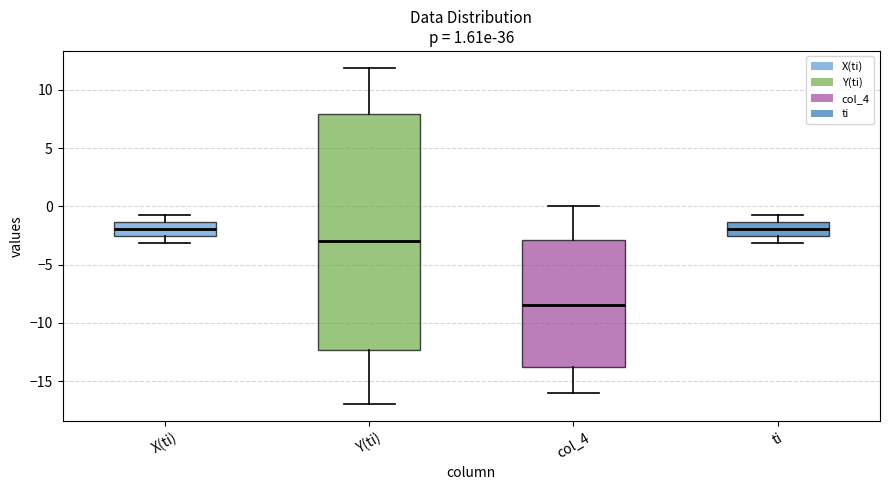

Which box is the tallest, from its lower edge to its upper edge?

Y(ti)